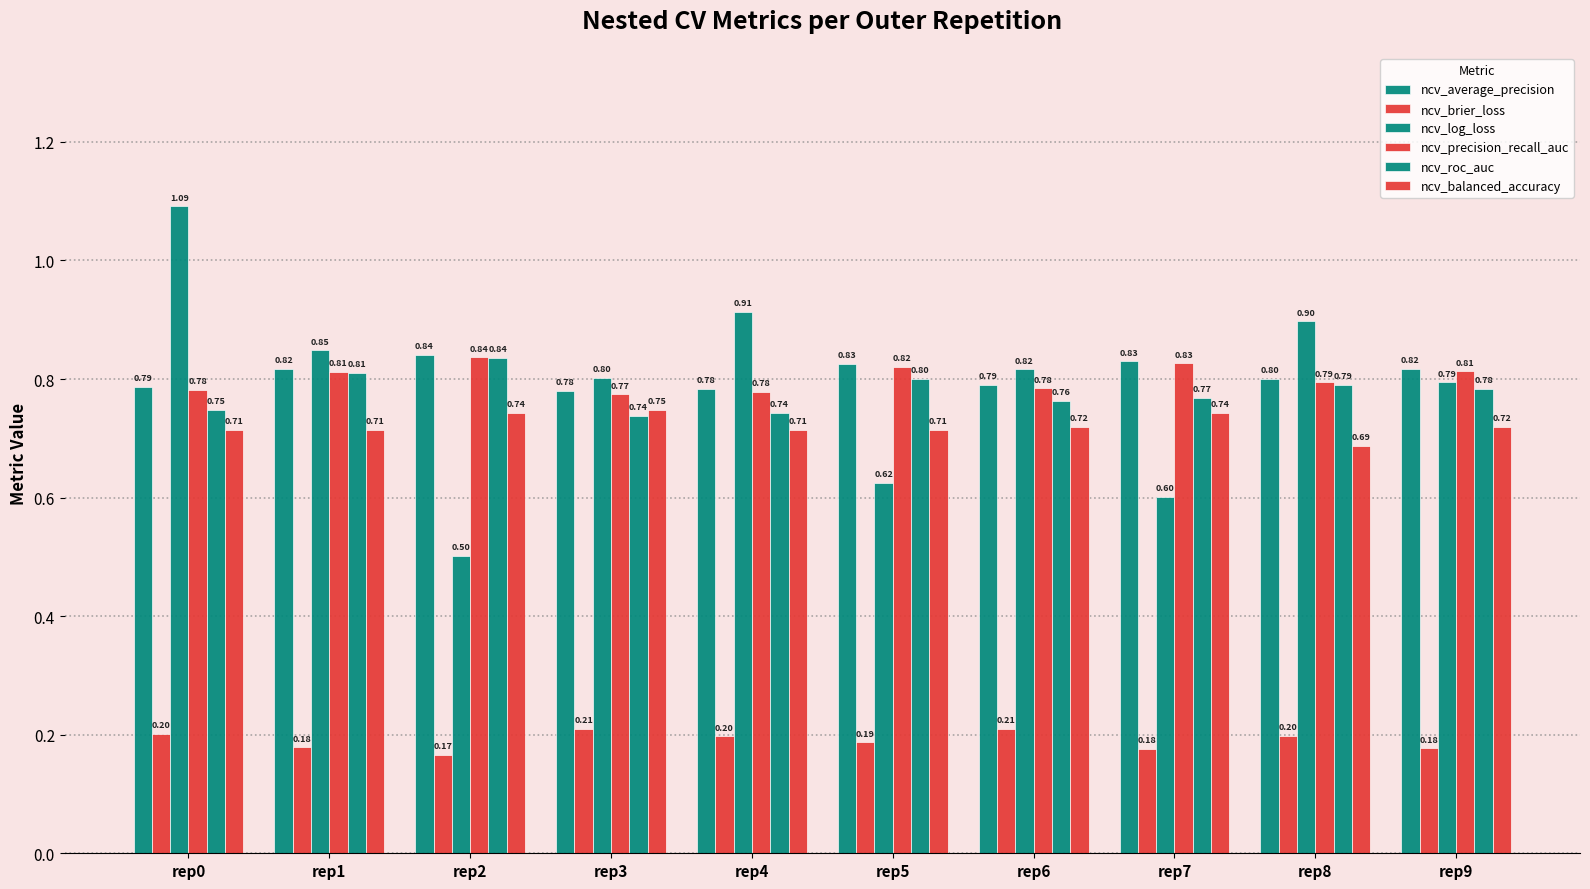

How many bars are there in total?

60